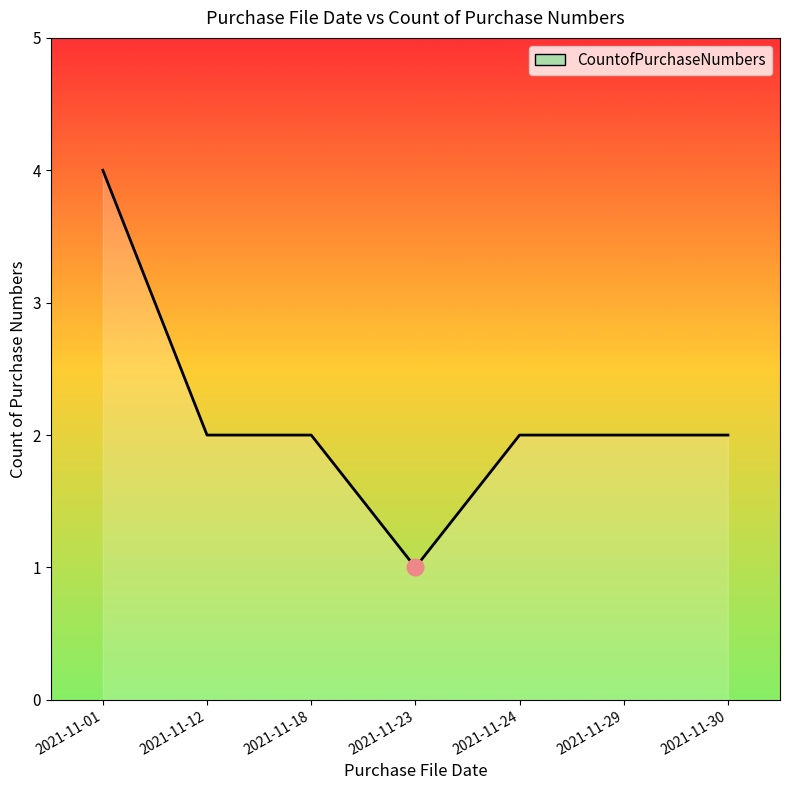

True or false: there are more than 2 points higher than both neighbors.

False